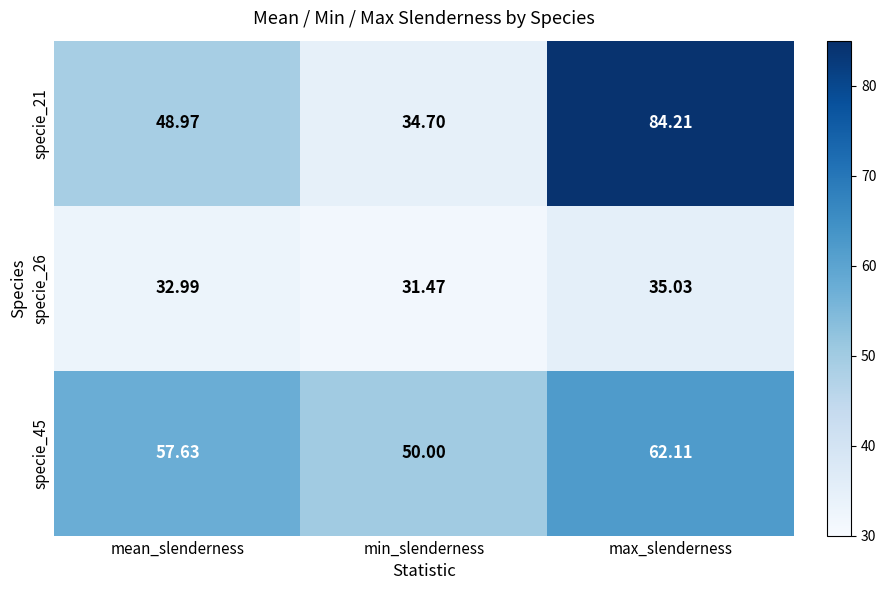

List the labels in order of specie_45 value, smallest first.

min_slenderness, mean_slenderness, max_slenderness